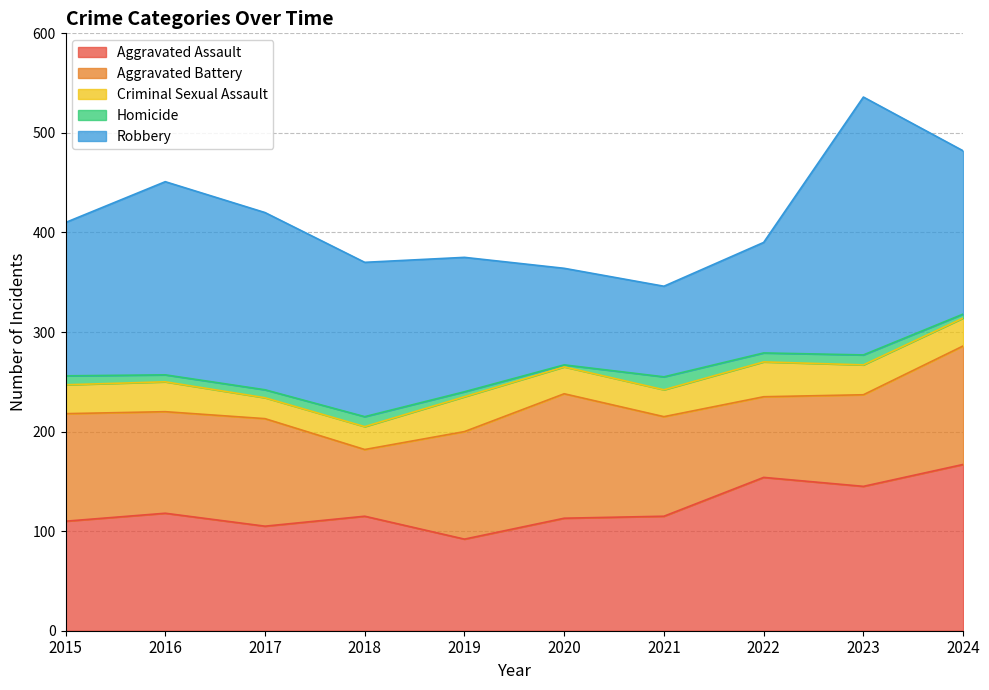

Is the value of Criminal Sexual Assault at 2020 greater than the value of Aggravated Battery at 2022?

No